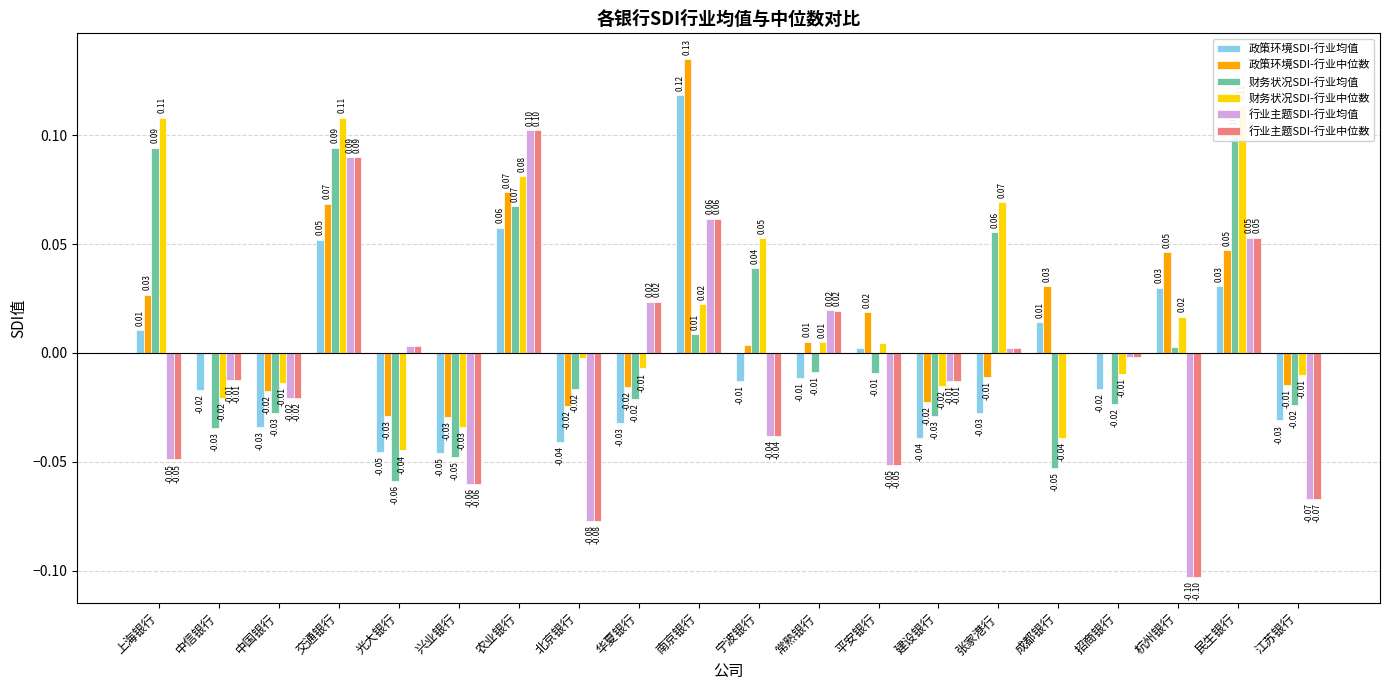

What is the spread (max minus min) of values at 光大银行?

0.1